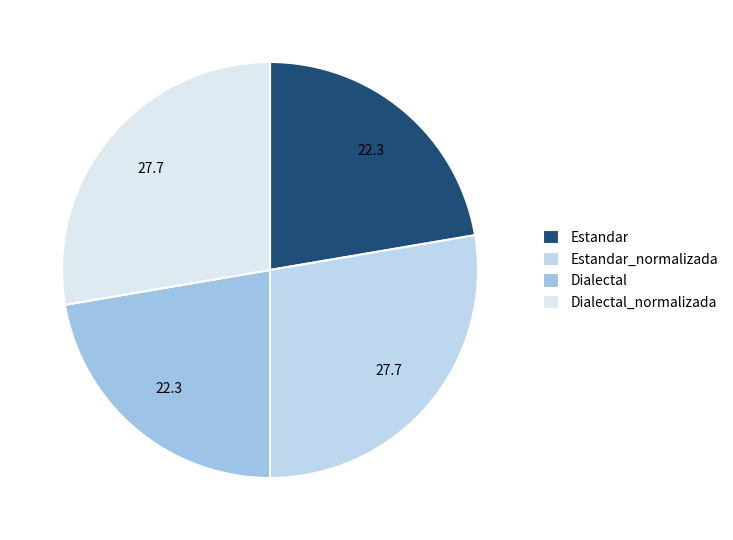

How many slices are in this pie chart?

4